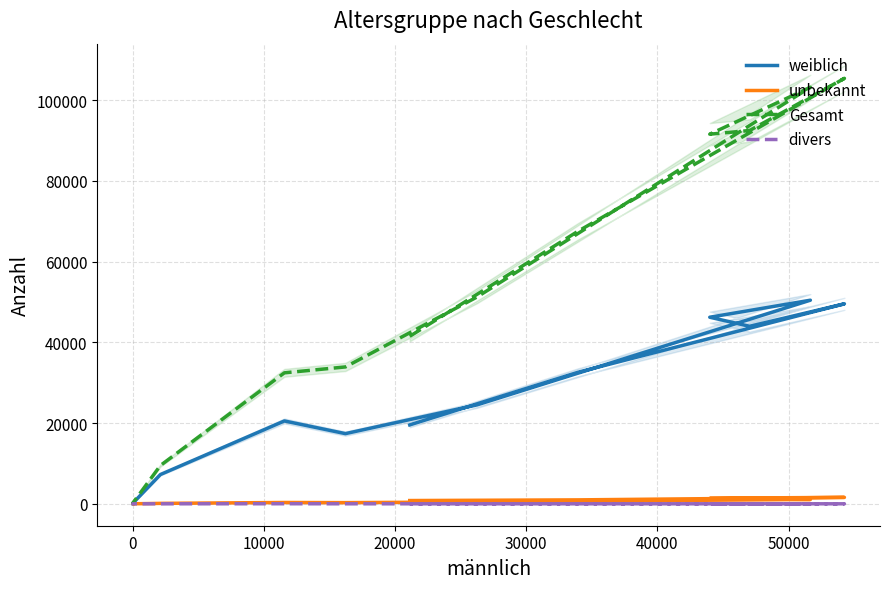

True or false: unbekannt and Gesamt cross at least once.

False